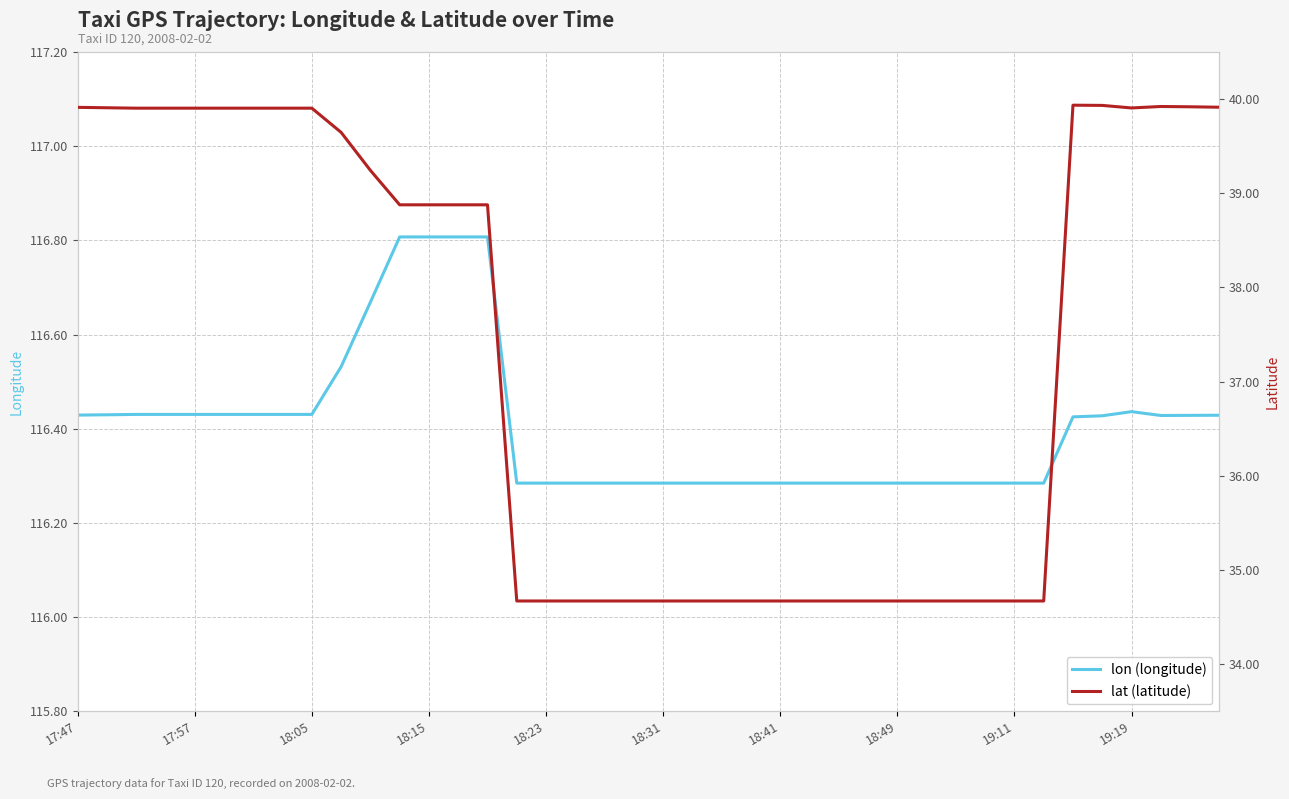

What is the maximum value for lon (longitude)?

116.8